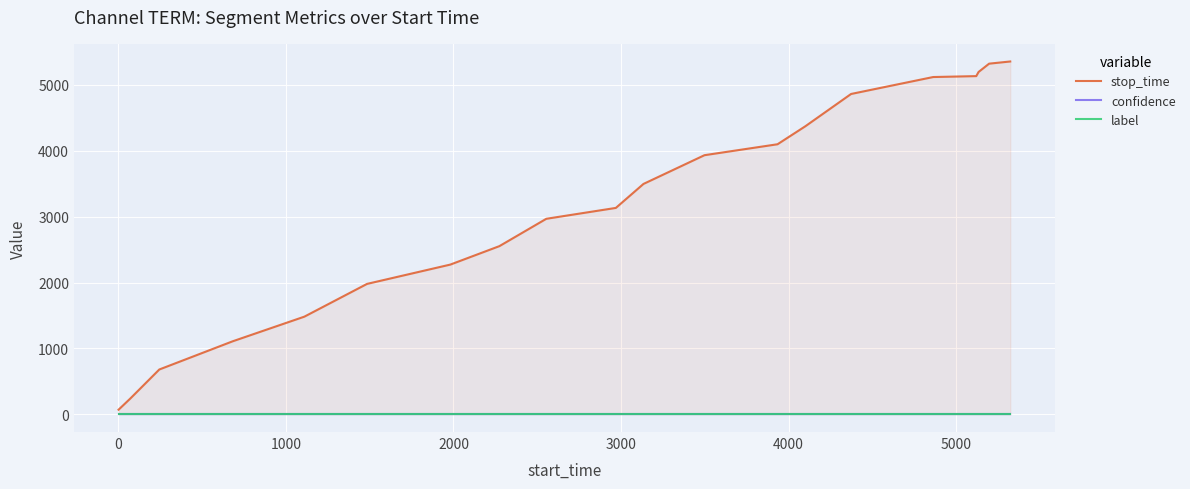

How many categories are shown in the chart?

20